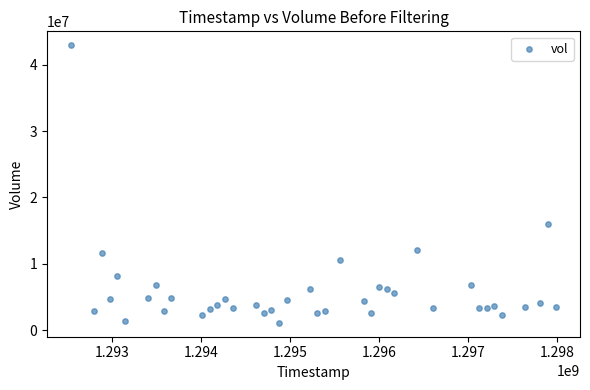

What is the range of Y values (max minus min)?

41842200